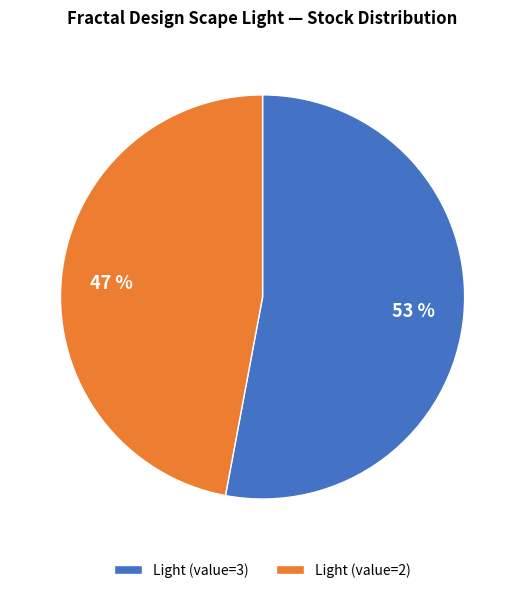

Which slice is the smallest?

Light (value=2)